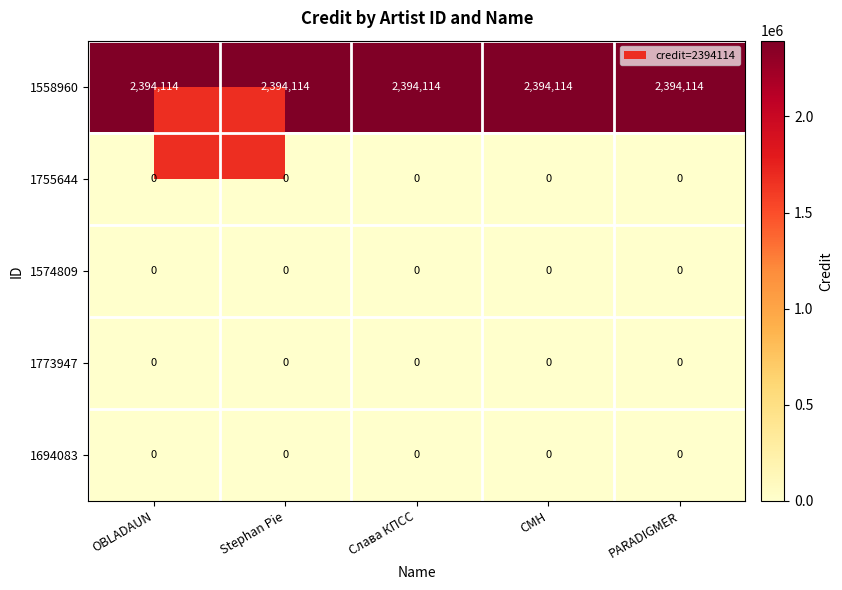

The value of 1558960 at CMH is 1325412. True or false?

False